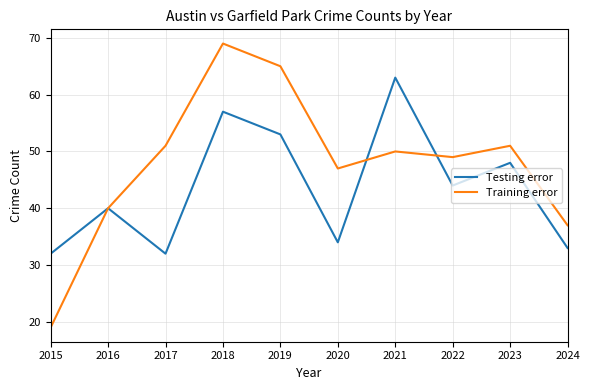

Rank the series by their maximum value, from highest to lowest.

Training error, Testing error